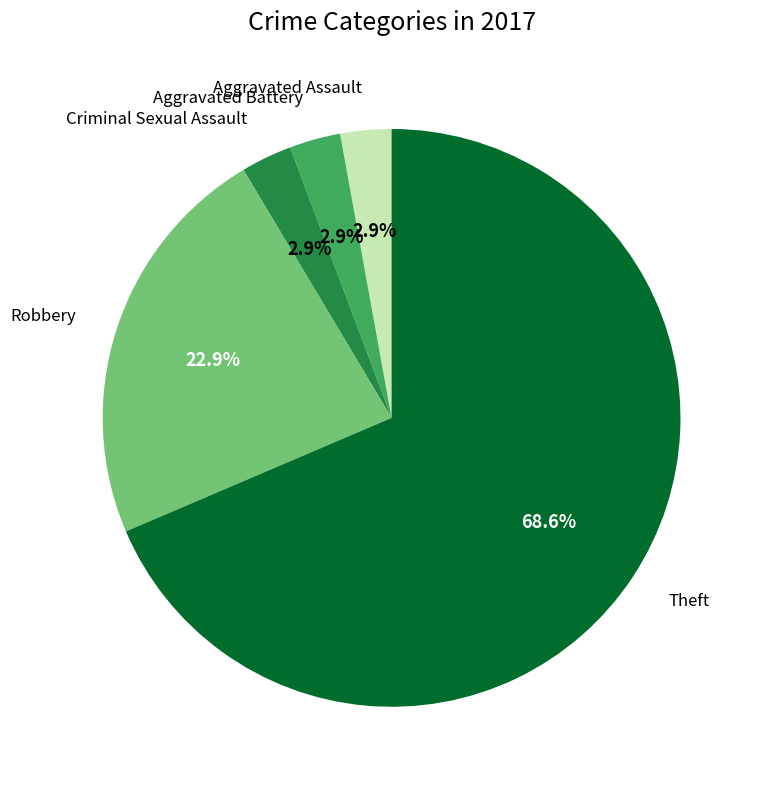

What is the ratio of the value at Theft to the value at Robbery?

3.0